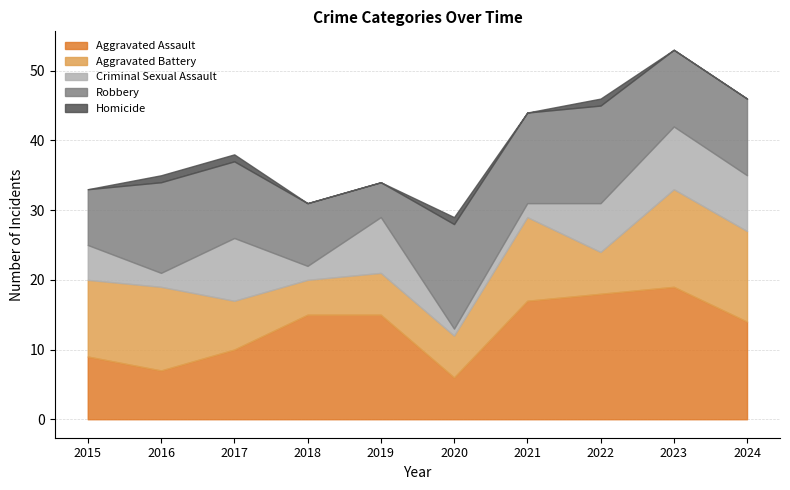

How many distinct data groups are displayed?

5